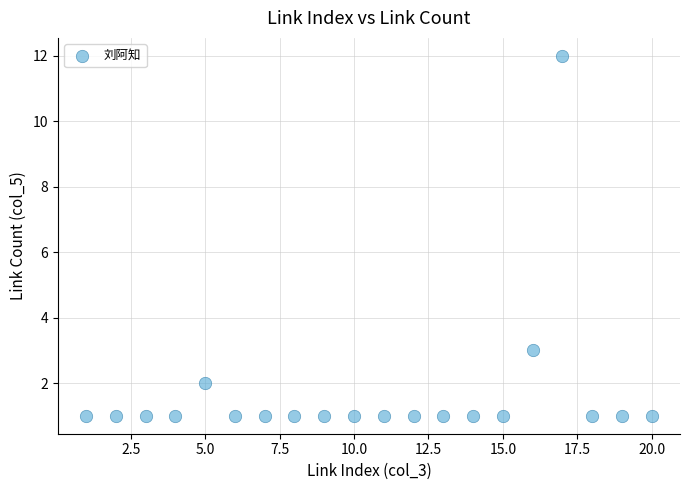

What Y value in the scatter plot is closest to 6?

3